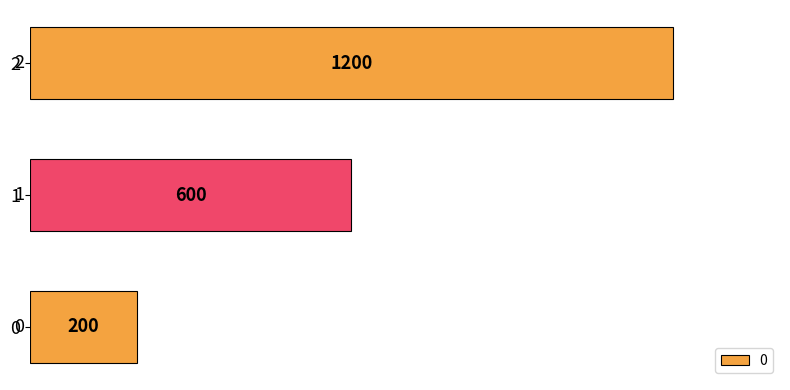

Reading bottom to top, what are all the values shown in this chart?

0=200	1=600	2=1200